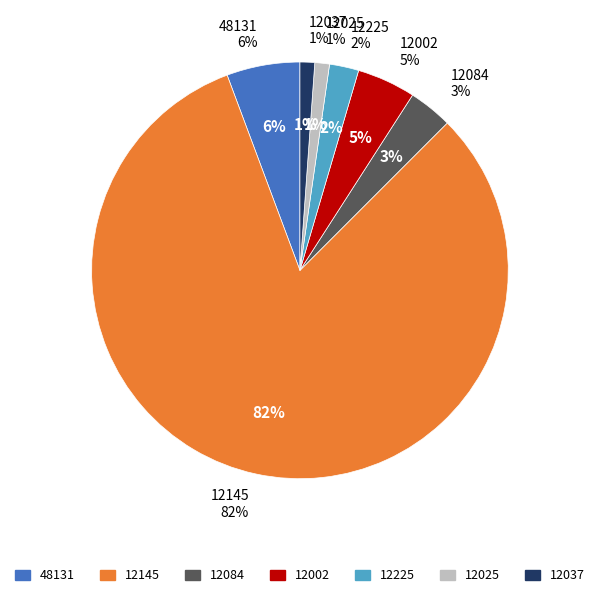

How many segments does this pie chart have?

7